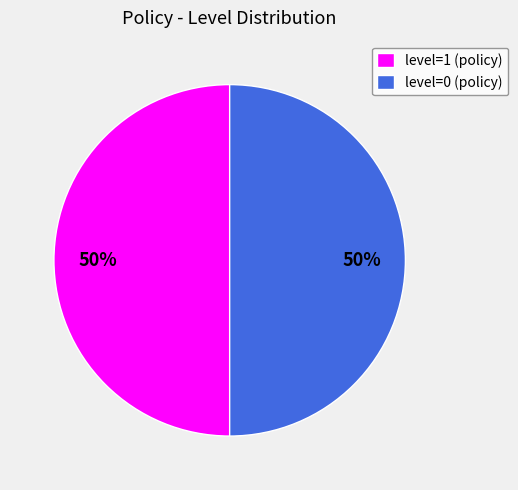

To the nearest percent, what is the combined percentage of level=1 (policy) and level=0 (policy)?

100%